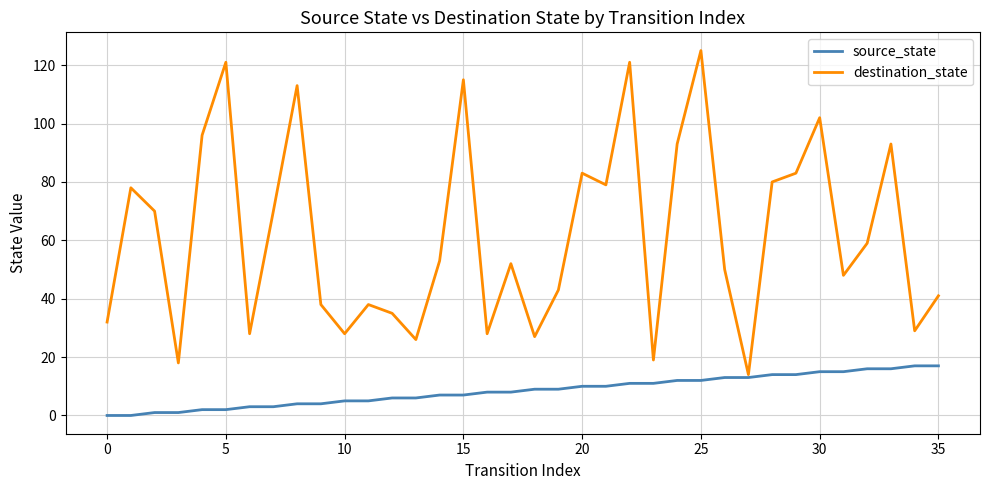

Rank the series by their maximum value, from lowest to highest.

source_state, destination_state